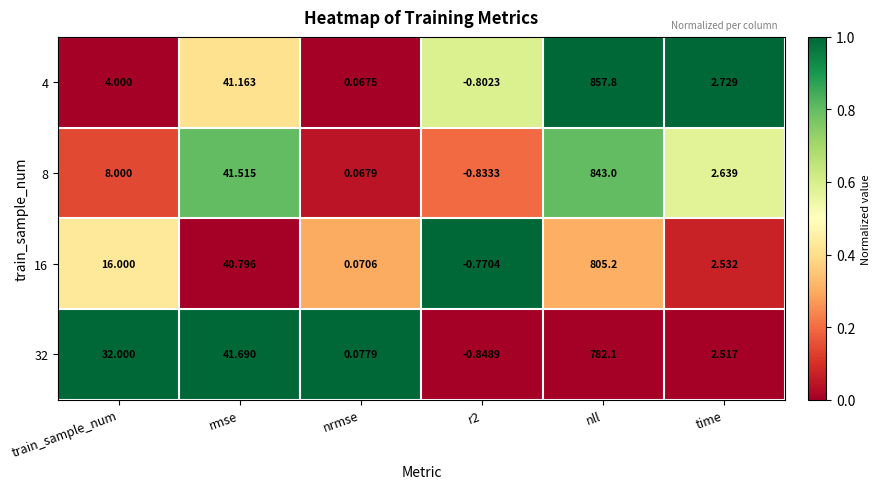

Rank the series by their maximum value, from highest to lowest.

4, 8, 16, 32